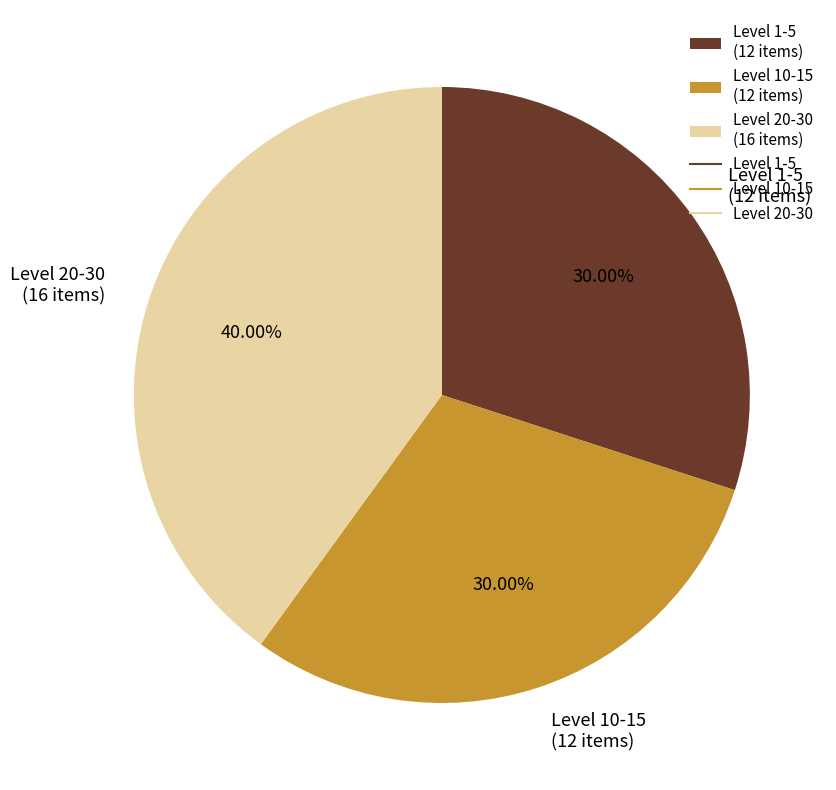

Which has a higher value, Level 20-30 (16 items) or Level 1-5 (12 items)?

Level 20-30 (16 items)